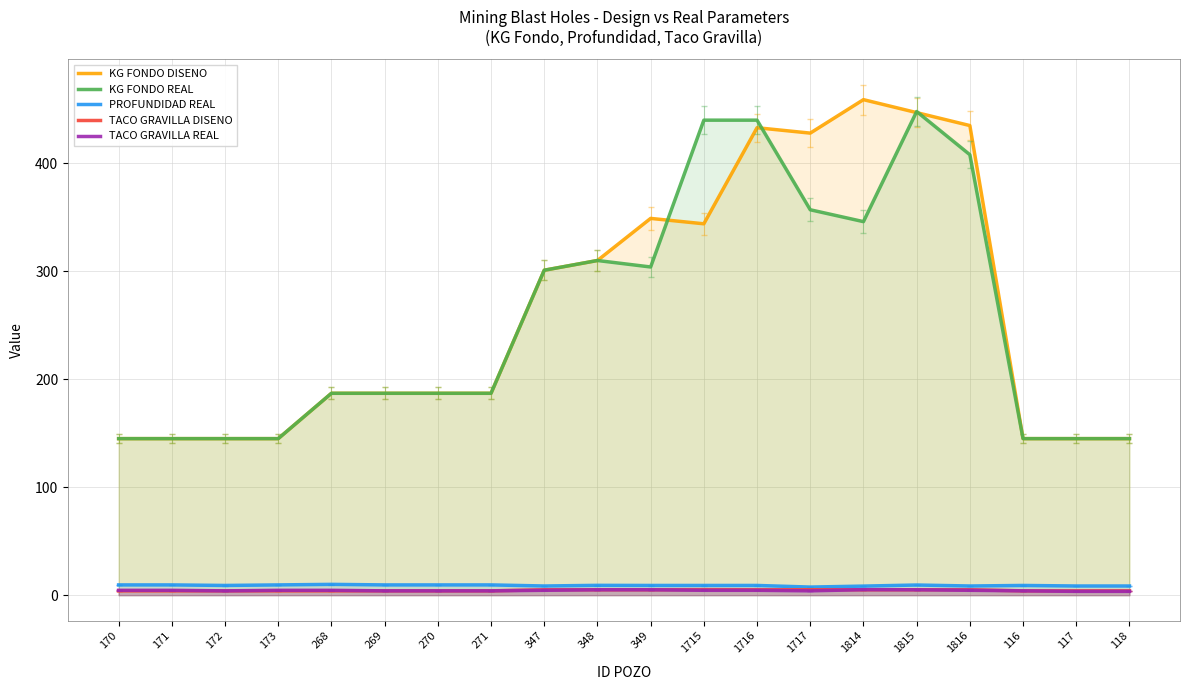

Reading left to right, list all the values displayed in this chart.

KG FONDO DISENO: 170=145.0	171=145.0	172=145.0	173=145.0	268=187.0	269=187.0	270=187.0	271=187.0	347=301.0	348=310.0	349=349.0	1715=344.0	1716=433.0	1717=428.0	1814=459.0	1815=447.0	1816=435.0	116=145.0	117=145.0	118=145.0
KG FONDO REAL: 170=145.0	171=145.0	172=145.0	173=145.0	268=187.0	269=187.0	270=187.0	271=187.0	347=301.0	348=310.0	349=304.0	1715=440.0	1716=440.0	1717=357.0	1814=346.0	1815=448.0	1816=408.0	116=145.0	117=145.0	118=145.0
PROFUNDIDAD REAL: 170=9.5	171=9.5	172=9.0	173=9.5	268=10.0	269=9.5	270=9.5	271=9.5	347=8.5	348=9.1	349=9.0	1715=9.0	1716=9.0	1717=7.5	1814=8.4	1815=9.4	1816=8.5	116=9.0	117=8.5	118=8.5
TACO GRAVILLA DISENO: 170=4.0	171=4.0	172=4.0	173=4.0	268=4.0	269=4.0	270=4.0	271=4.0	347=5.0	348=5.0	349=5.0	1715=5.1	1716=5.0	1717=5.0	1814=5.0	1815=5.0	1816=5.0	116=4.0	117=4.0	118=4.0
TACO GRAVILLA REAL: 170=4.5	171=4.5	172=4.0	173=4.5	268=4.5	269=4.0	270=4.0	271=4.0	347=4.5	348=5.0	349=5.0	1715=4.5	1716=4.5	1717=4.0	1814=5.1	1815=5.0	1816=4.5	116=4.0	117=3.5	118=3.5